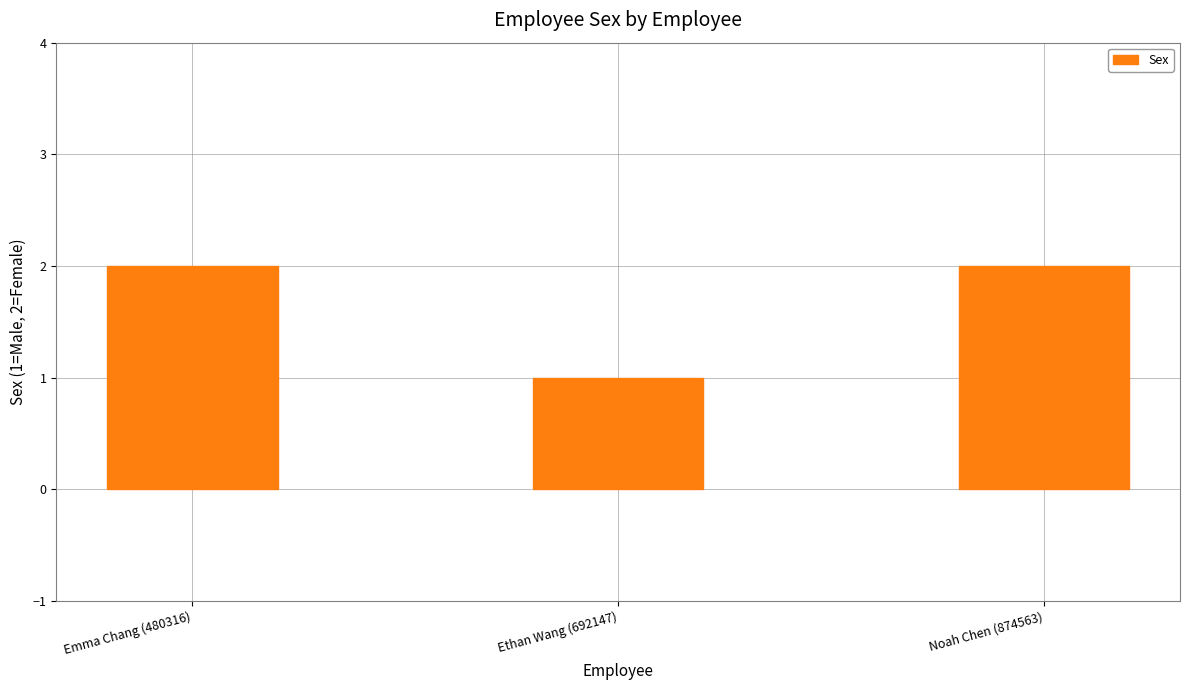

The value at Noah Chen (874563) is 3. True or false?

False